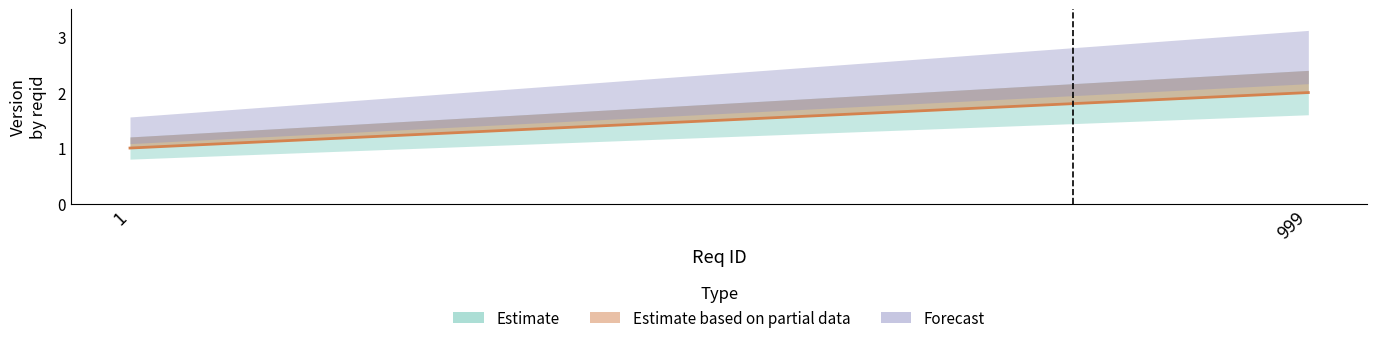

What is the maximum value for version_lower?

1.6